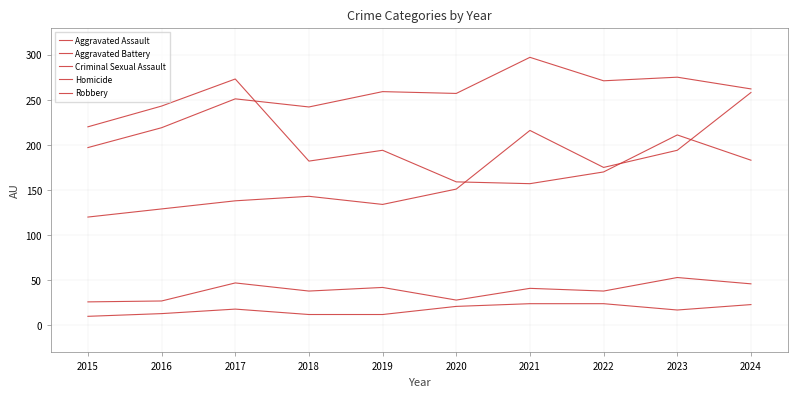

Does the chart display data point markers on the line(s)?

No